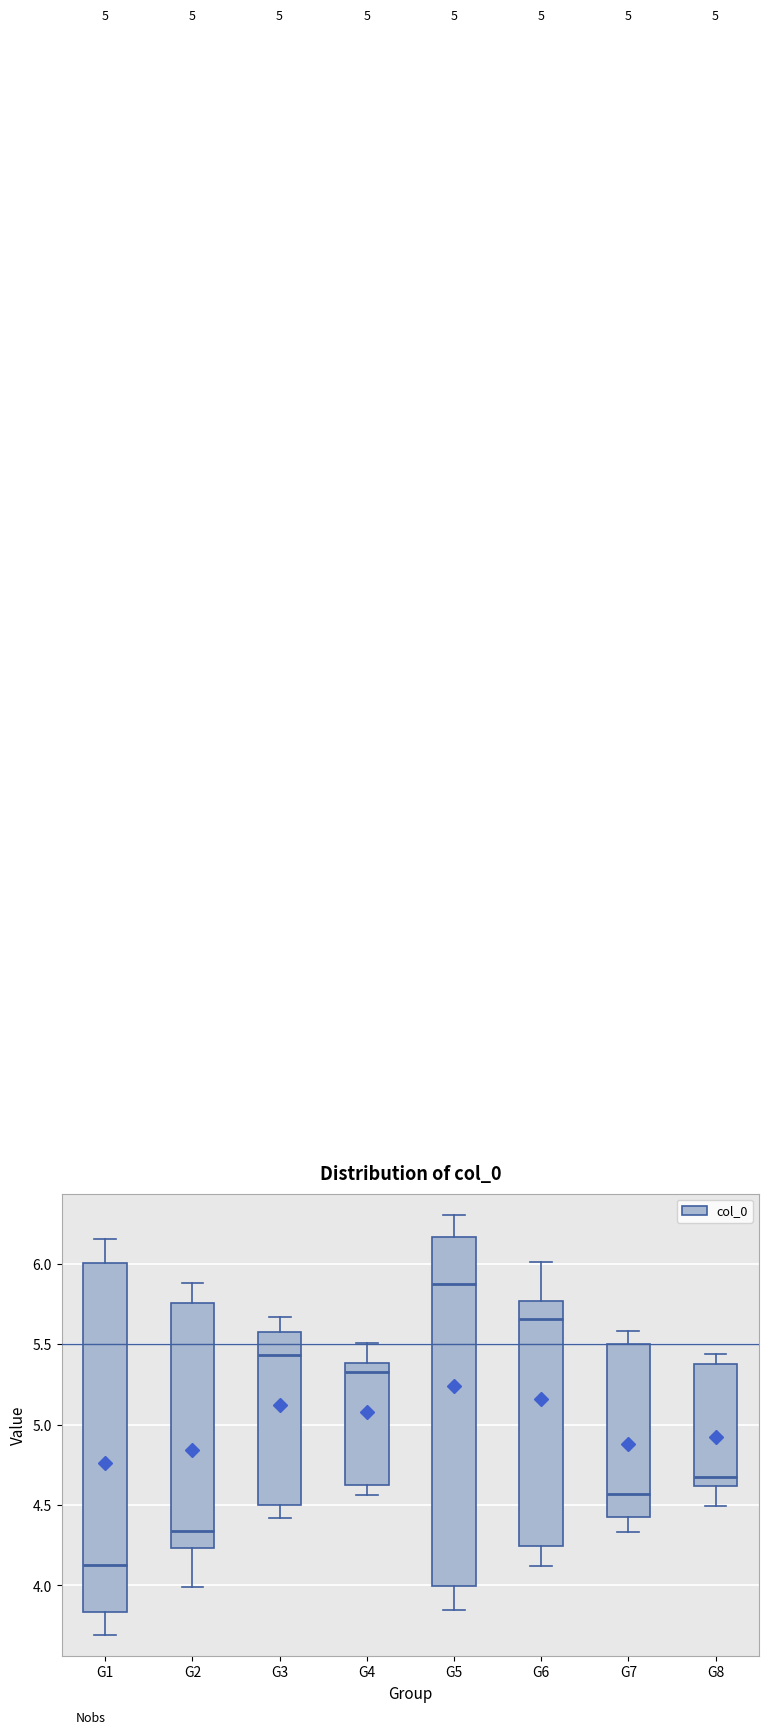

Where is the lower edge of the box for G3 on the y-axis? The values are not printed on the chart, so give them approximately, as read against the axis.

4.50